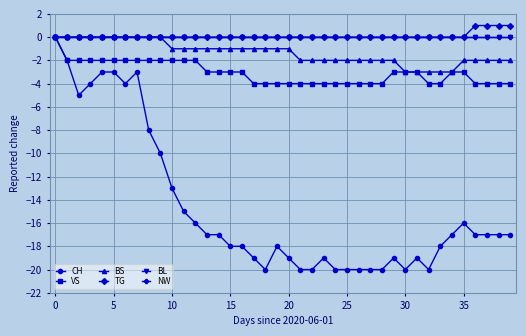

At which label does BS first exceed -1?

0